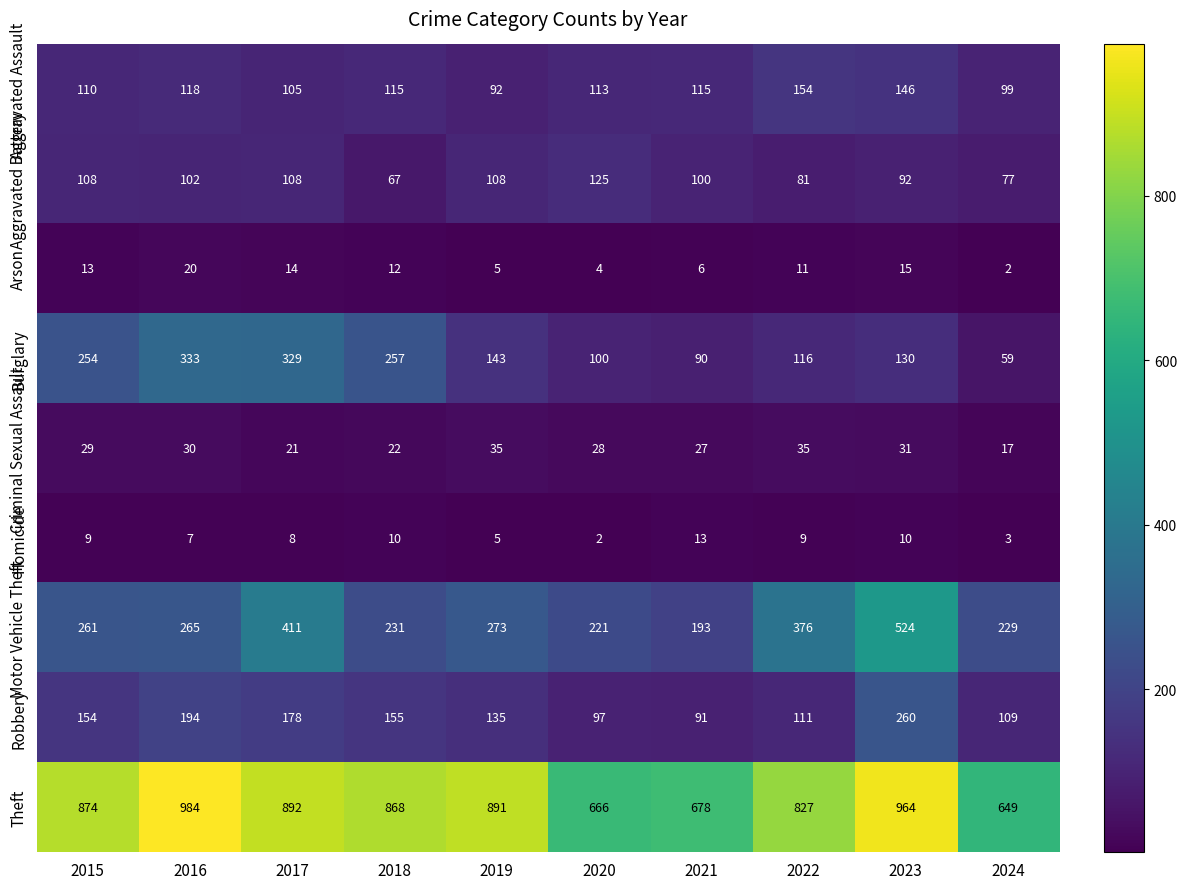

Rank the series at 2024 from highest to lowest value.

Theft, Motor Vehicle Theft, Robbery, Aggravated Assault, Aggravated Battery, Burglary, Criminal Sexual Assault, Homicide, Arson